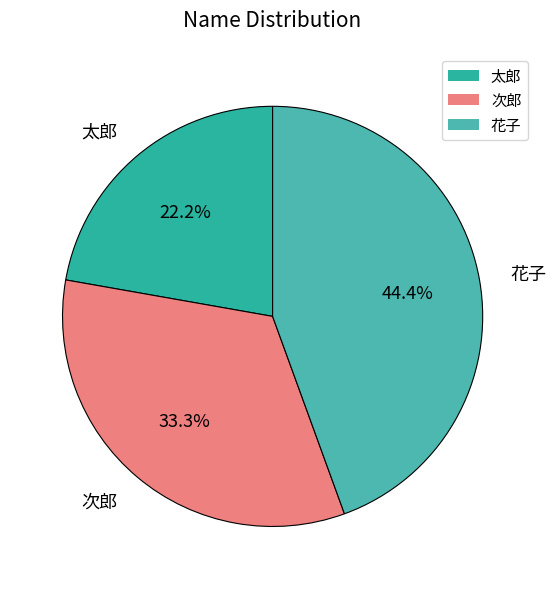

To the nearest percent, what portion does 花子 represent?

44%